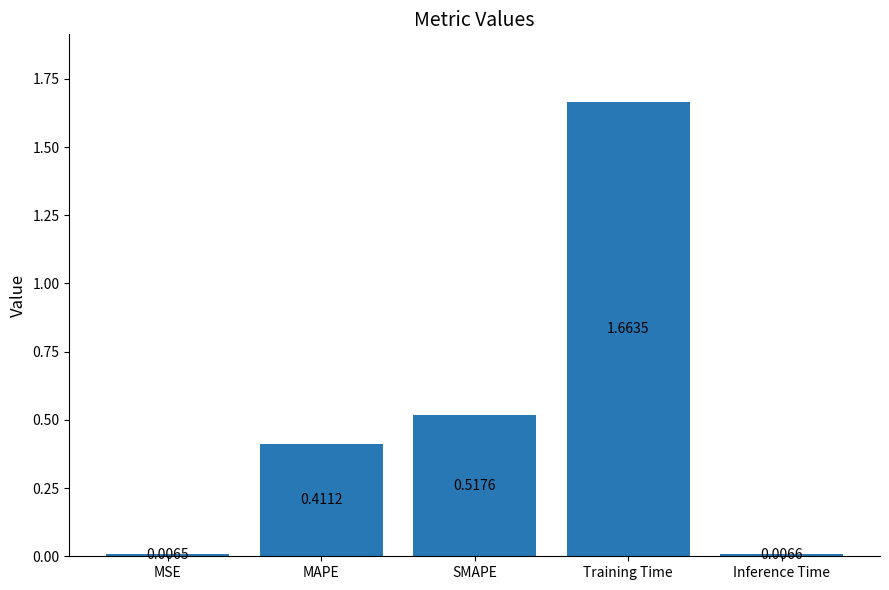

What is the change in value from MAPE to SMAPE?

+0.1